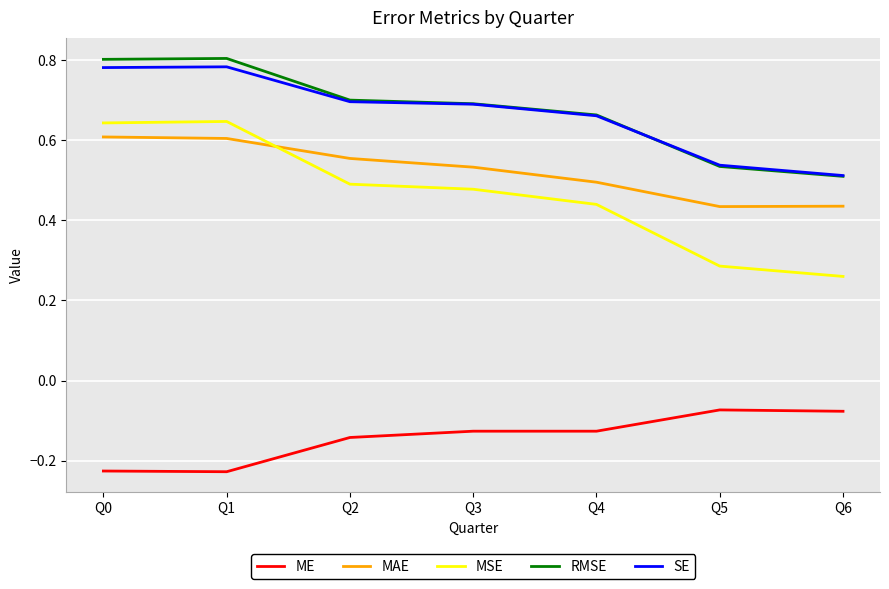

Where is MSE nearest to the value 0?

Q6